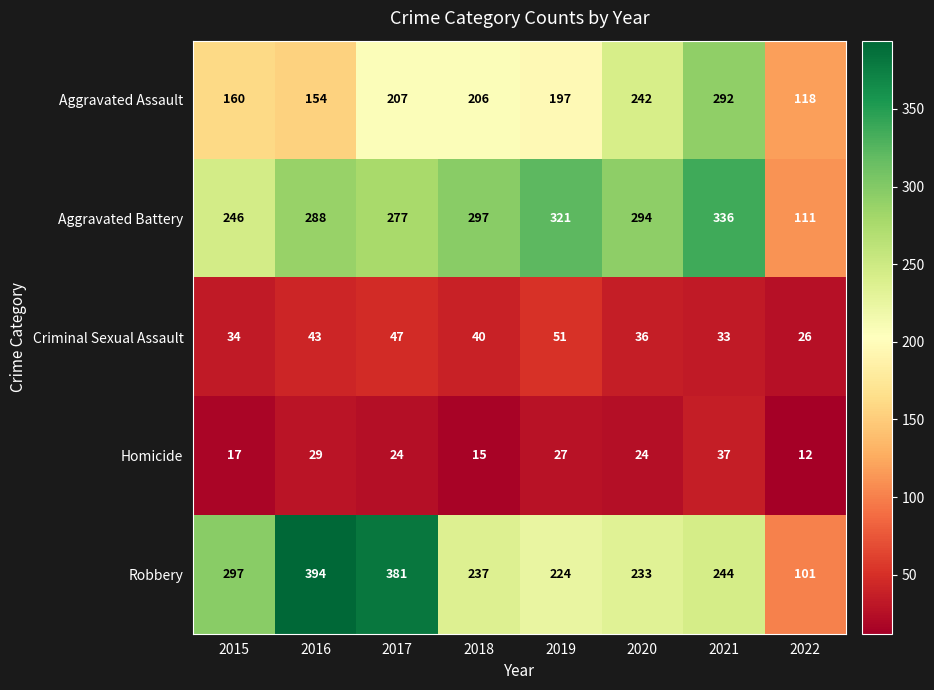

List the series in order of their peak value, highest first.

Robbery, Aggravated Battery, Aggravated Assault, Criminal Sexual Assault, Homicide